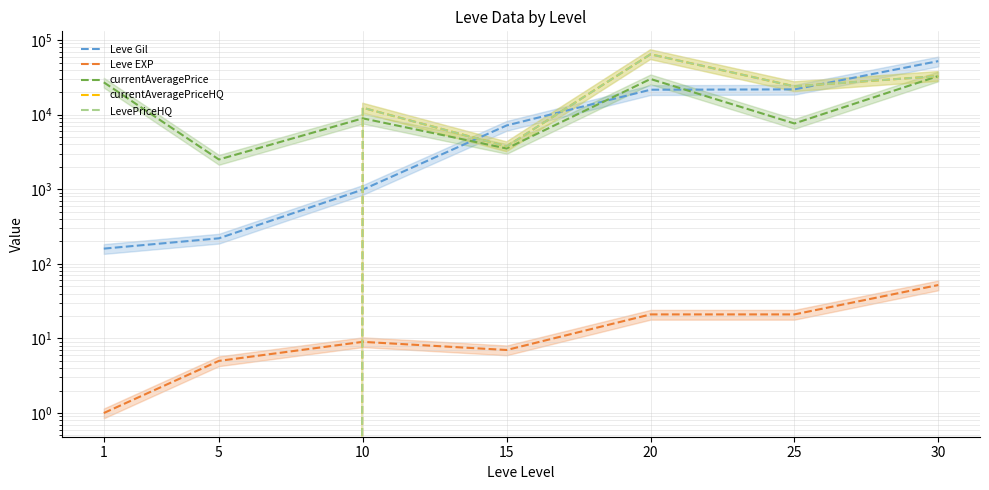

How many values in the LevePriceHQ series exceed 12380?

3